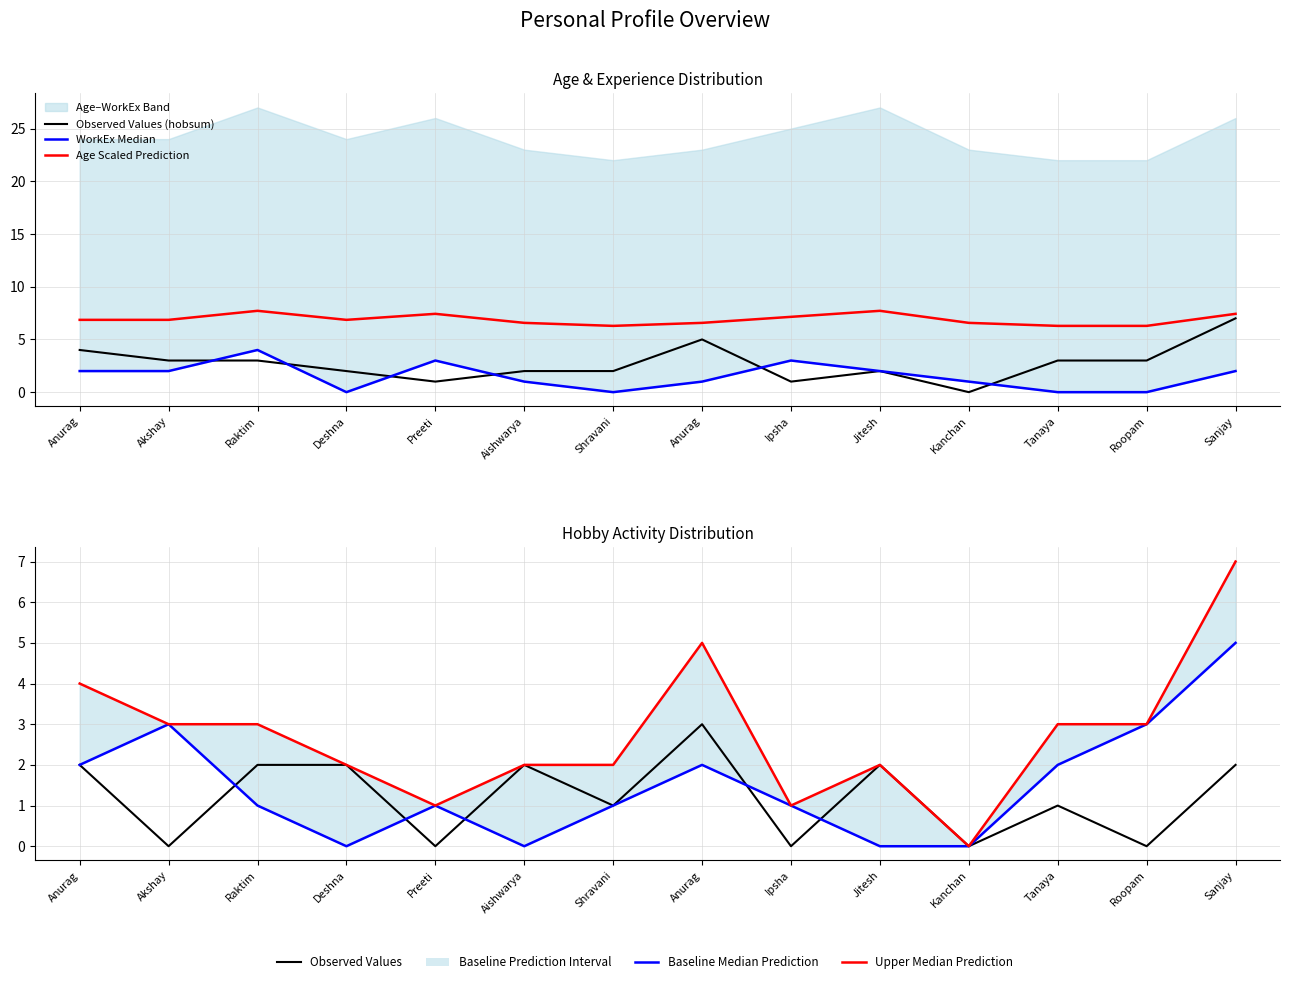

At how many categories does at least one series exceed 4?

14